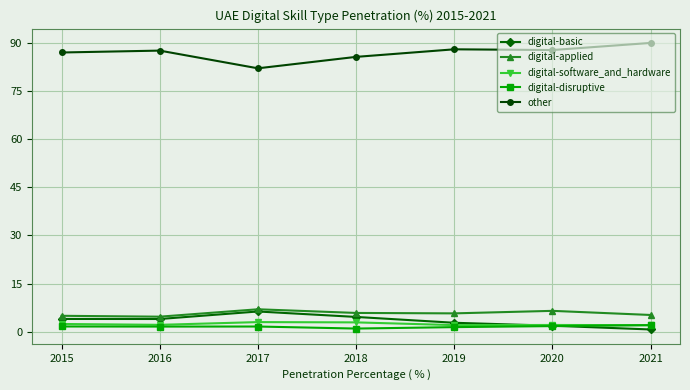

What is the value of the digital-disruptive point at the 2nd from the left?

1.6